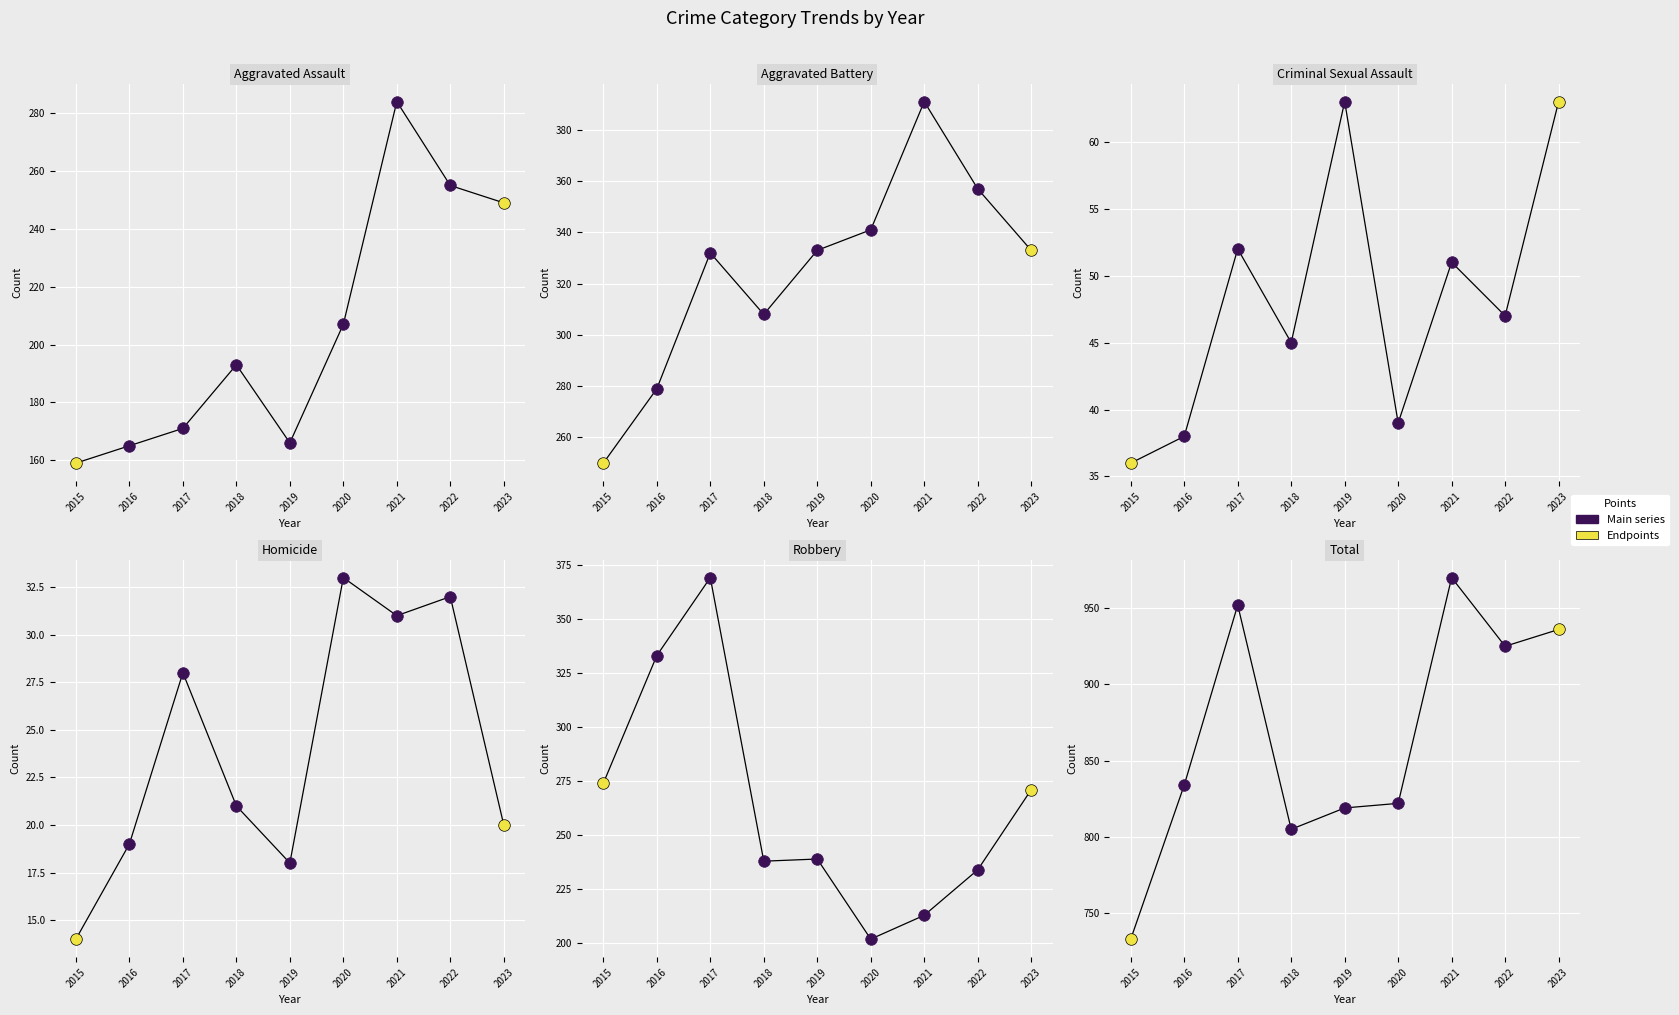

Which series contains the highest Y value?

Total